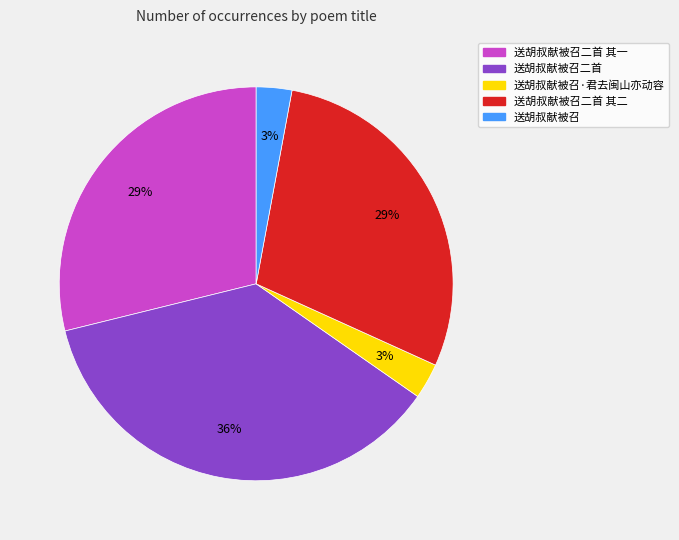

To the nearest percent, what percentage of the pie is 送胡叔献被召二首 其一?

29%